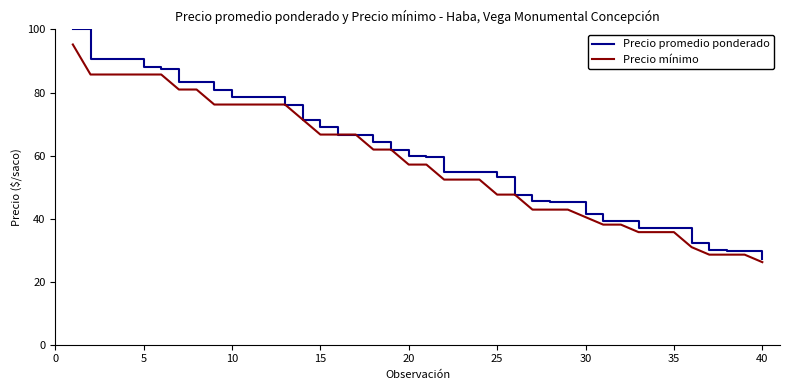

Which series has the largest range (max minus min)?

Precio promedio ponderado